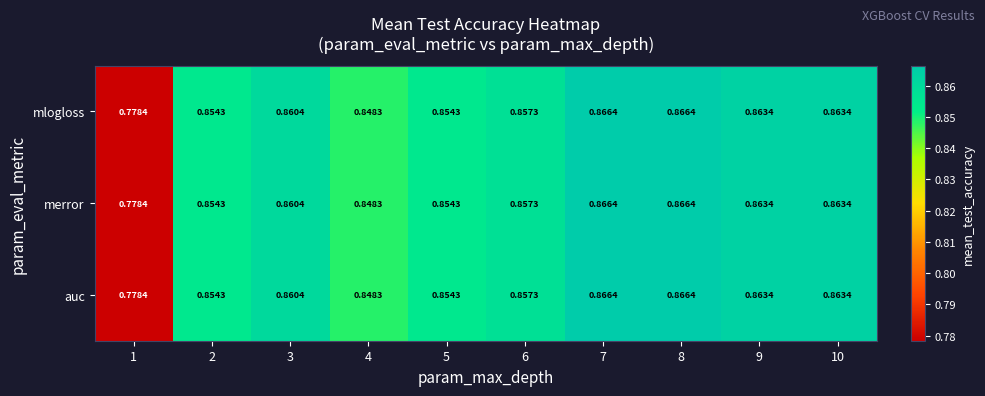

Is the value of merror at 10 greater than the value of mlogloss at 1?

Yes